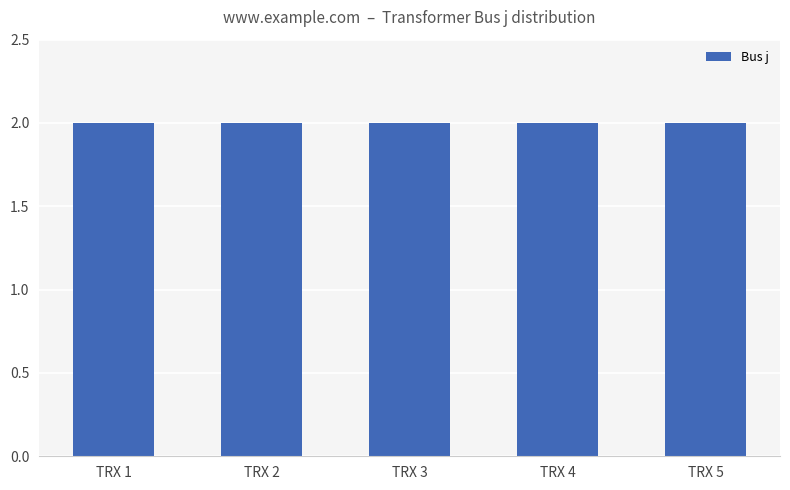

True or false: Bus j has a value of 1.2 at TRX 1.

False